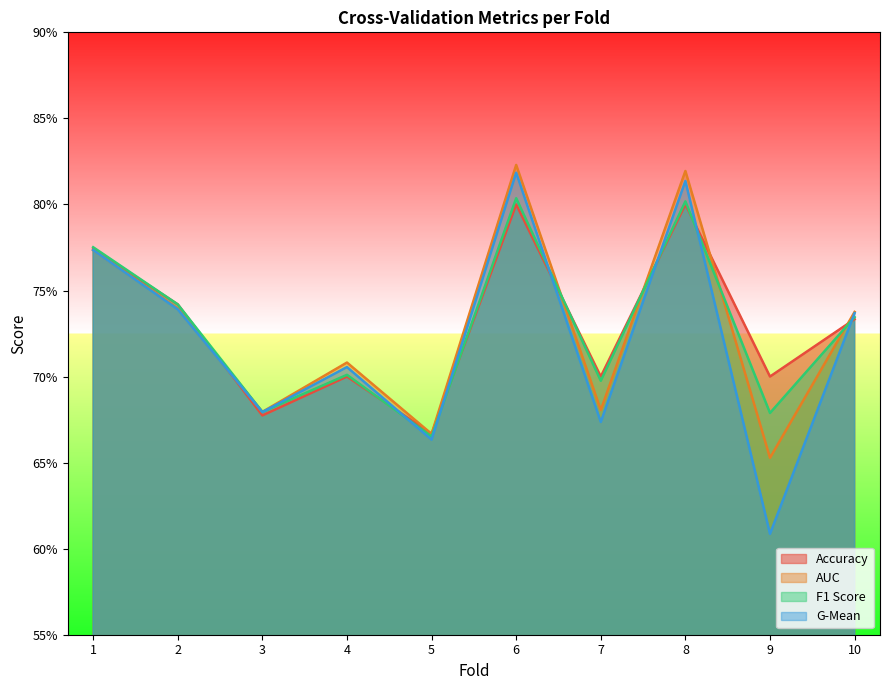

In g_mean, how many points are higher than both neighbors (excluding endpoints)?

3